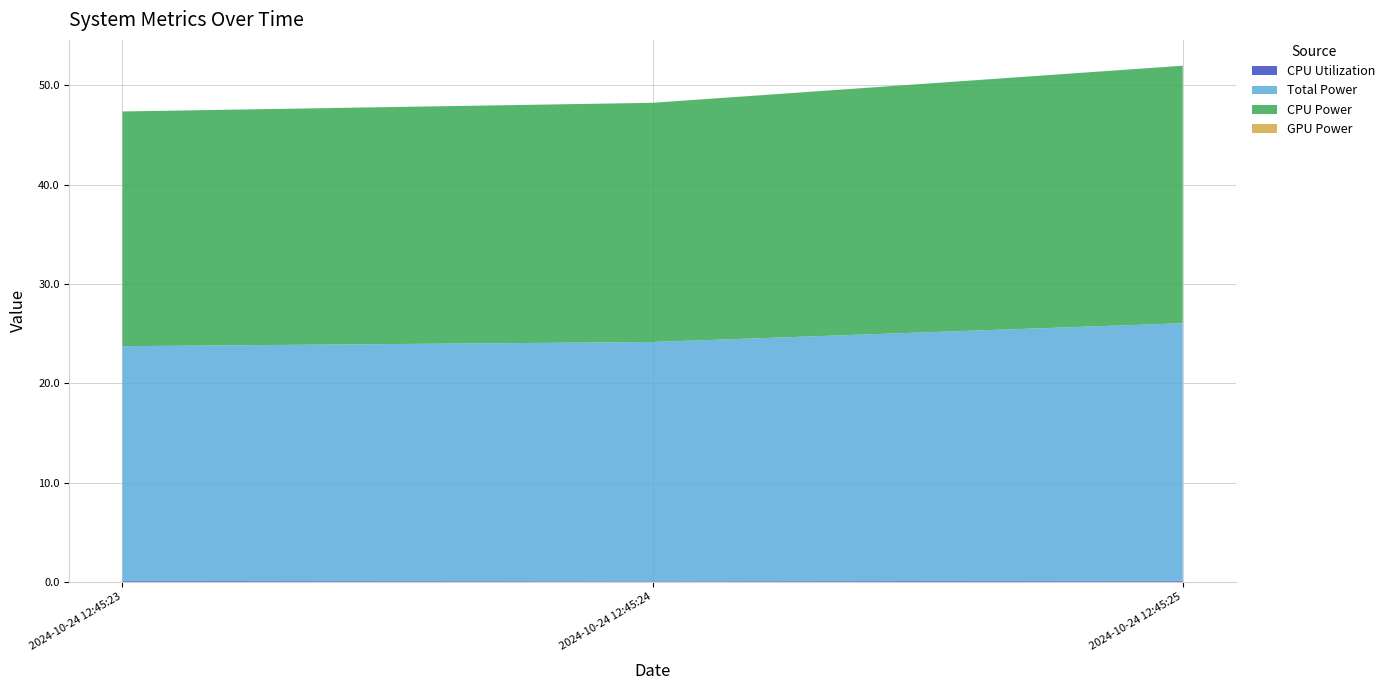

Reading right to left, transcribe all the data shown in this chart.

CPU Utilization: 0.1	0.1	0.1
Total Power: 25.9	24.1	23.6
CPU Power: 25.9	24.1	23.6
GPU Power: 0.0	0.0	0.0